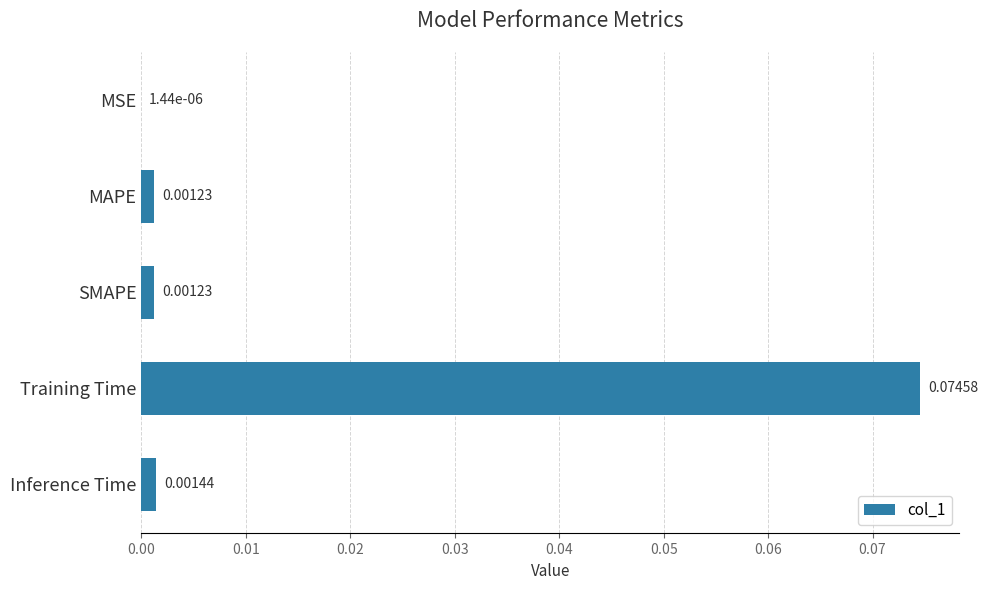

Are the bars horizontal?

Yes